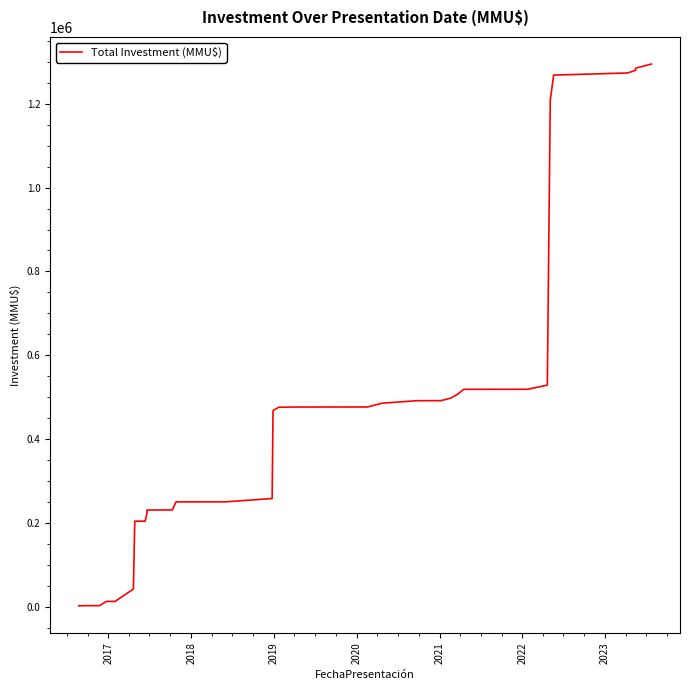

What is the difference between the maximum and second lowest values?

1292957